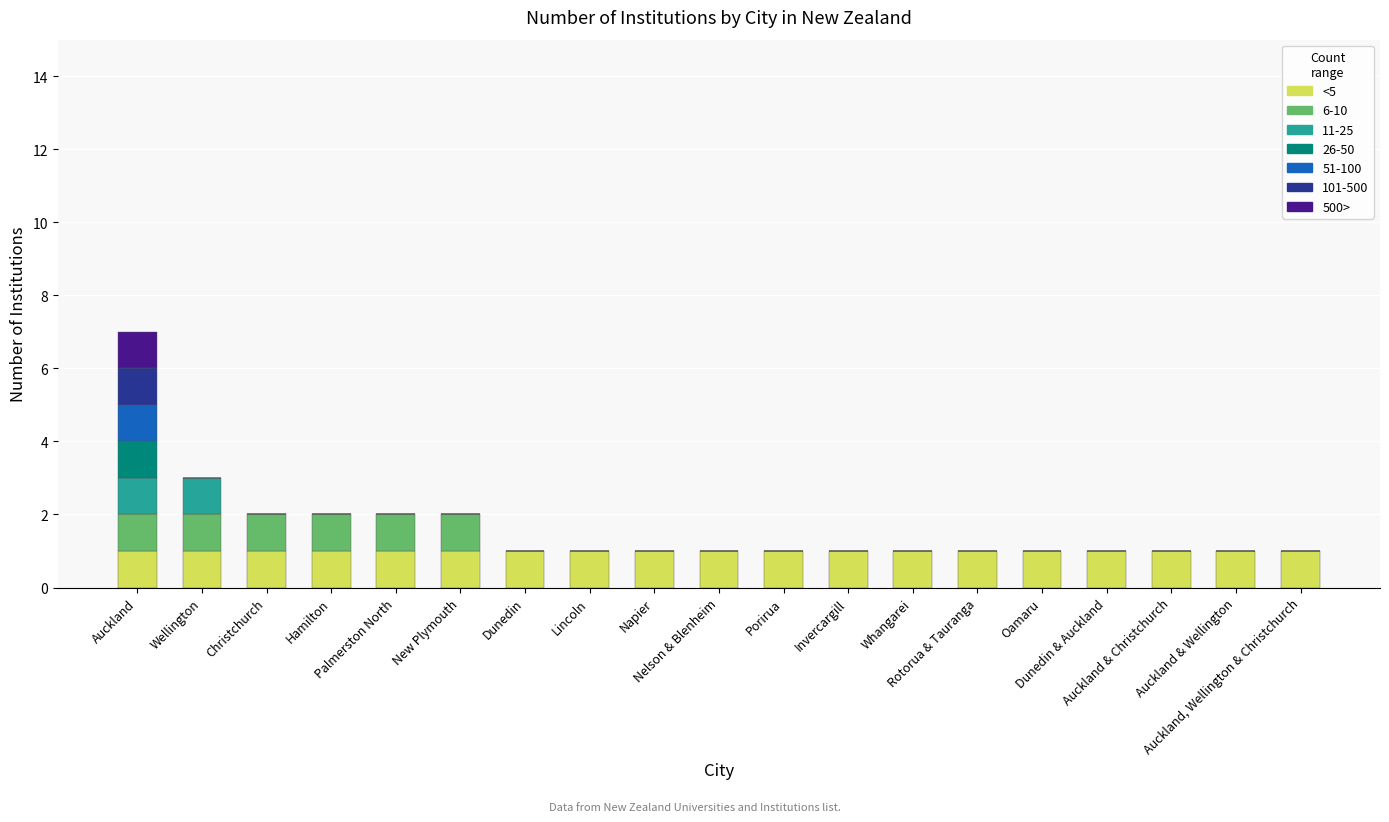

The <5 series shows 1 at Auckland. True or false?

True